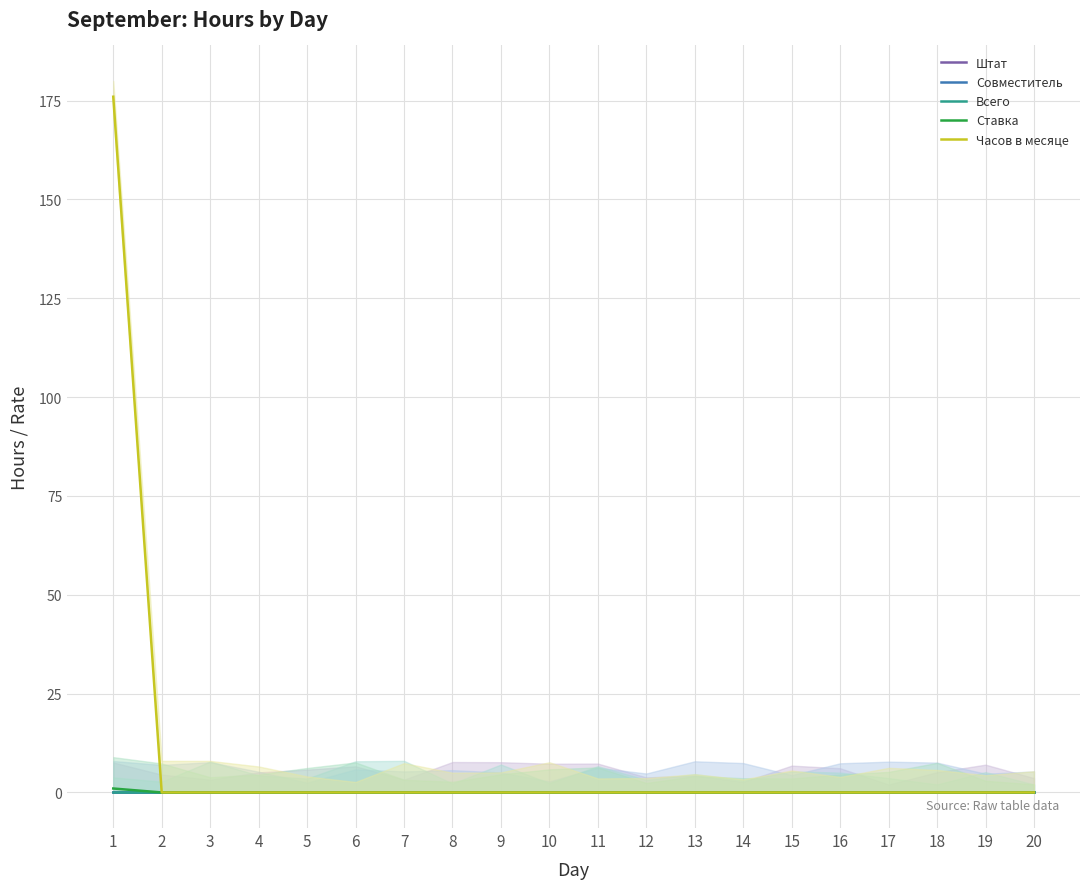

Reading left to right, extract all data points from this chart.

Штат: 1=0	2=0	3=0	4=0	5=0	6=0	7=0	8=0	9=0	10=0	11=0	12=0	13=0	14=0	15=0	16=0	17=0	18=0	19=0	20=0
Совместитель: 1=0	2=0	3=0	4=0	5=0	6=0	7=0	8=0	9=0	10=0	11=0	12=0	13=0	14=0	15=0	16=0	17=0	18=0	19=0	20=0
Всего: 1=0	2=0	3=0	4=0	5=0	6=0	7=0	8=0	9=0	10=0	11=0	12=0	13=0	14=0	15=0	16=0	17=0	18=0	19=0	20=0
Ставка: 1=1	2=0	3=0	4=0	5=0	6=0	7=0	8=0	9=0	10=0	11=0	12=0	13=0	14=0	15=0	16=0	17=0	18=0	19=0	20=0
Часов в месяце: 1=176	2=0	3=0	4=0	5=0	6=0	7=0	8=0	9=0	10=0	11=0	12=0	13=0	14=0	15=0	16=0	17=0	18=0	19=0	20=0